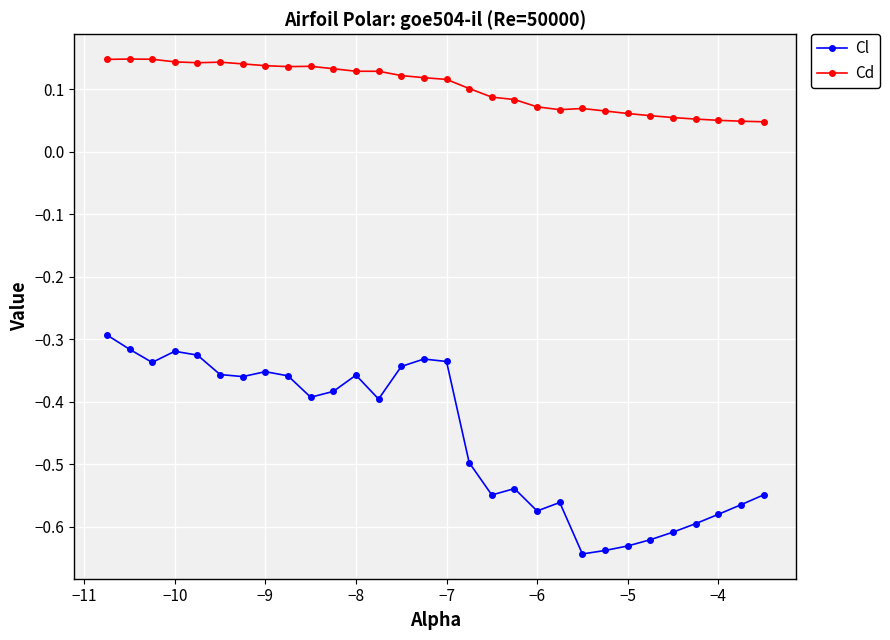

Rank the series by their average value, from highest to lowest.

Cd, Cl